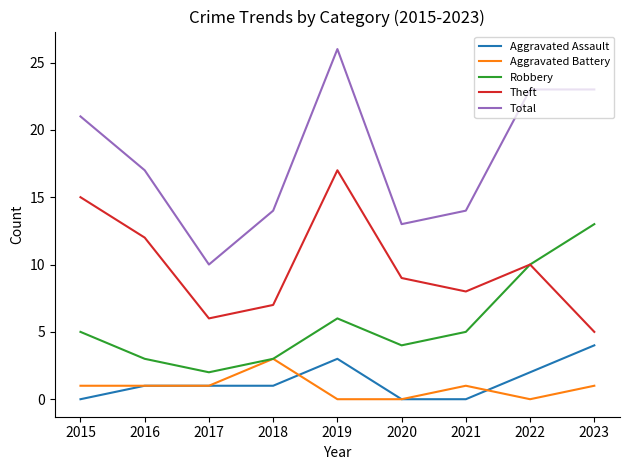

At how many categories does at least one series exceed 16?

5